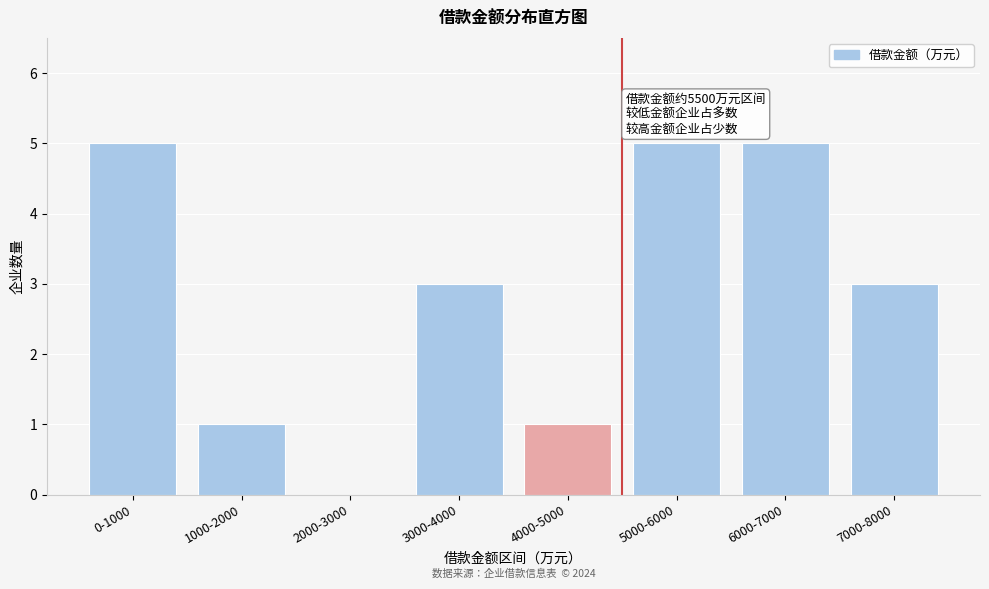

What is the sum of all values?

23